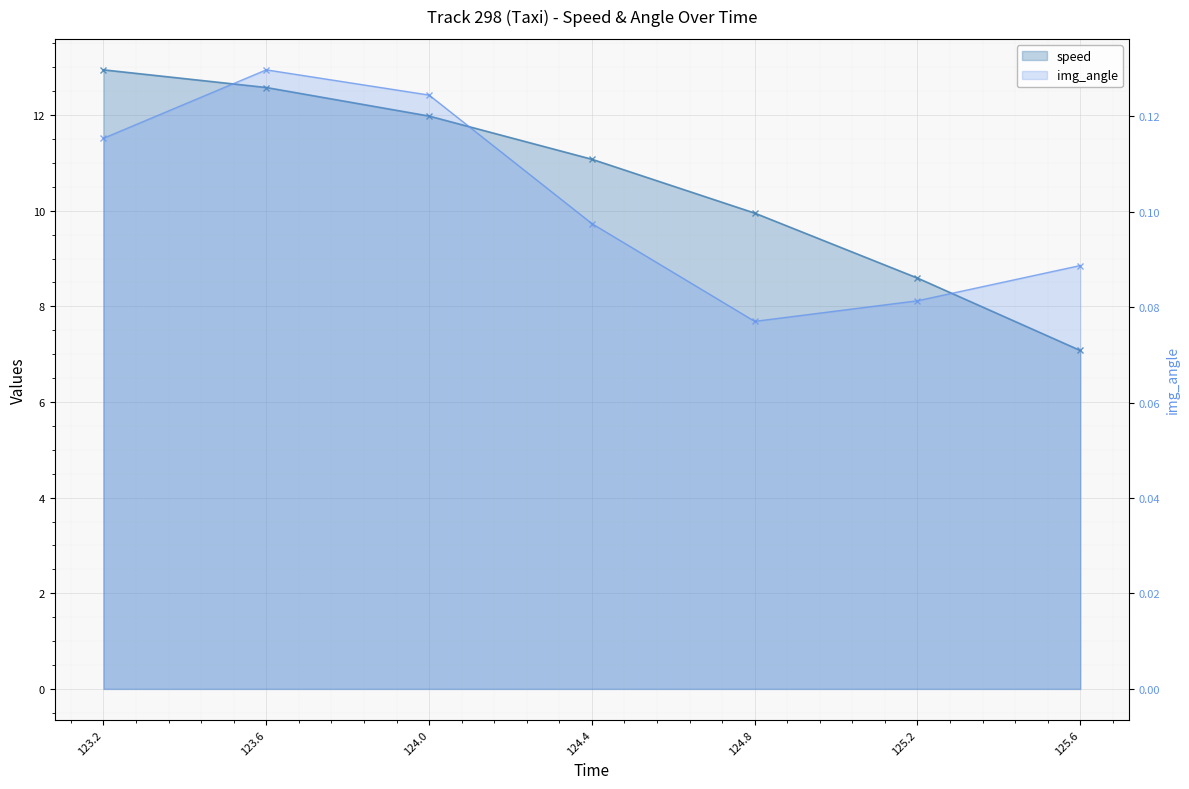

True or false: speed has more than 2 points higher than both neighbors.

False